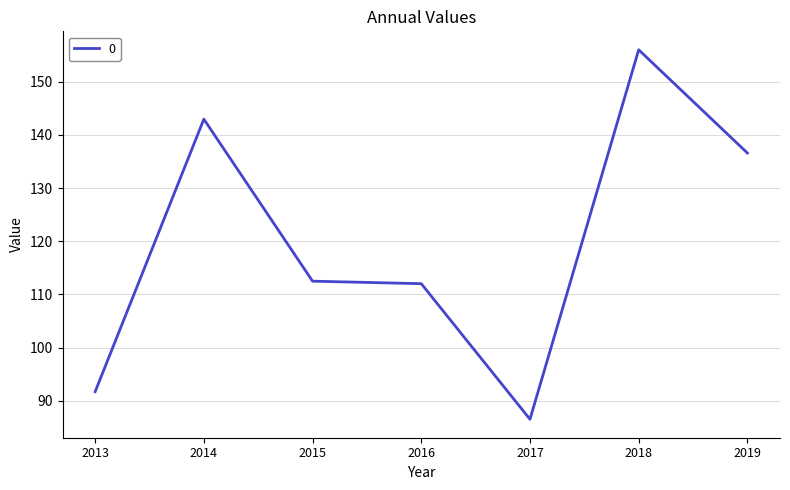

What is the approximate value at 2019?

136.6